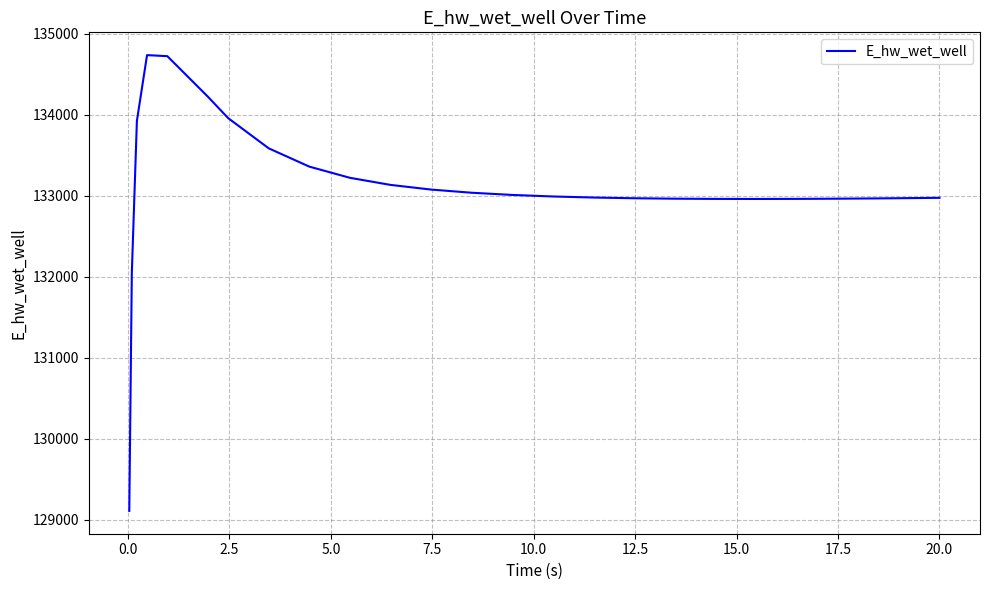

What is the minimum value shown in the chart?

129110.5